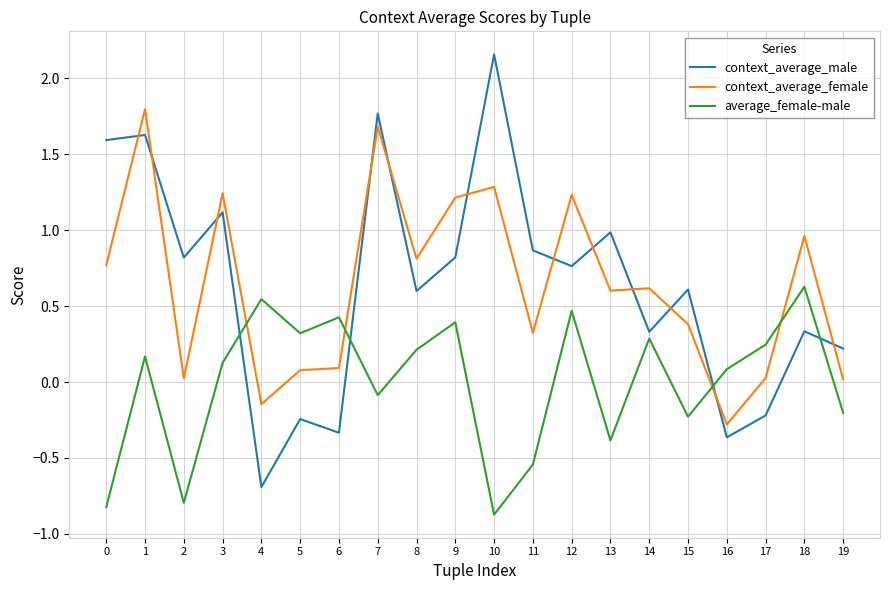

What are all the series names shown in the legend?

context_average_male, context_average_female, average_female-male